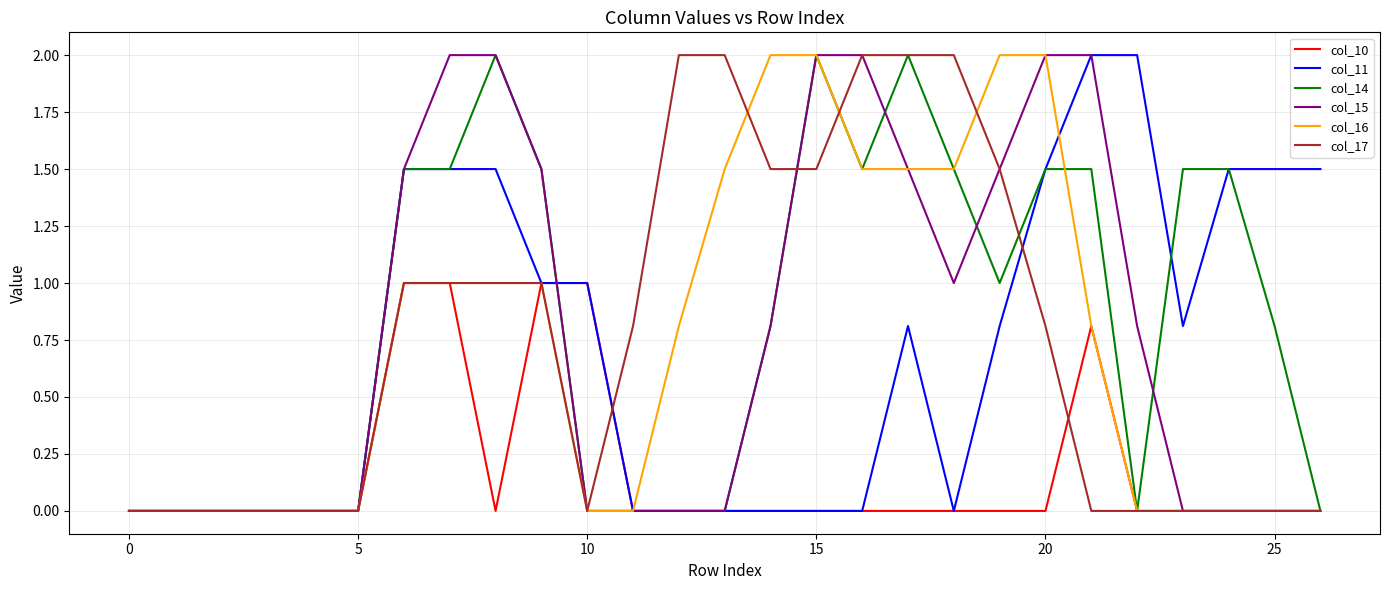

What is the greatest value displayed?

2.0